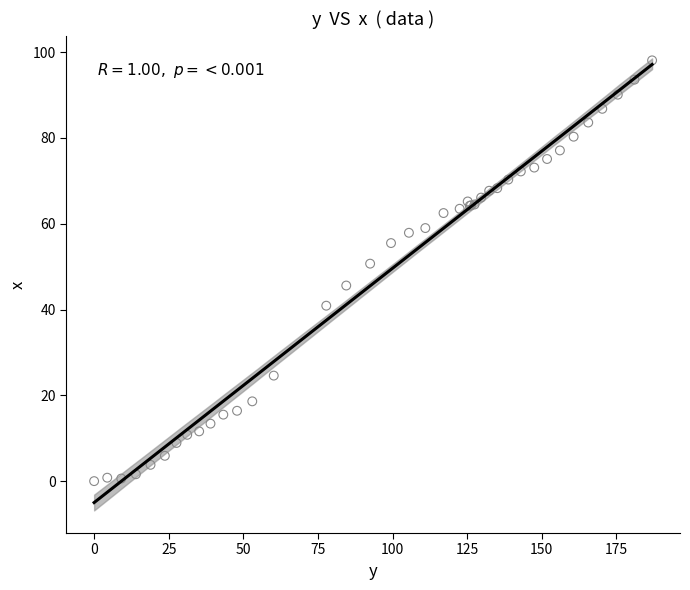

What Y value in the scatter plot is closest to 49?

50.7